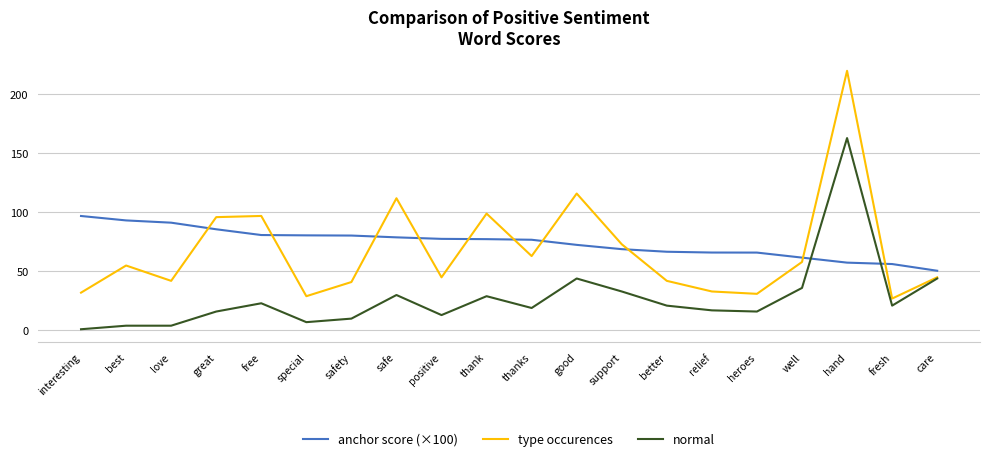

What is the minimum value for type occurences?

27.0